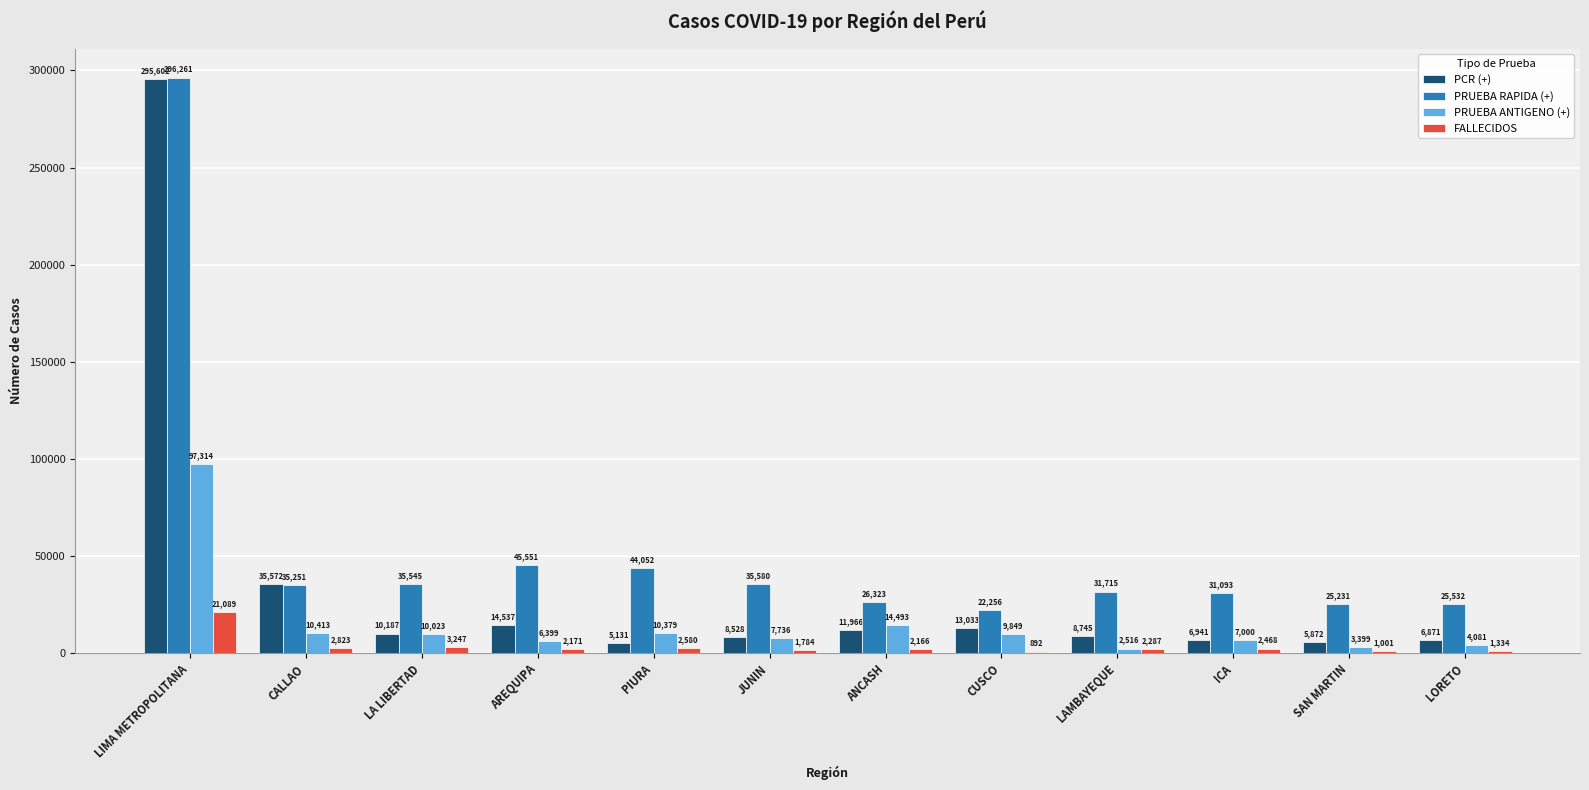

How many data points does each series have?

12